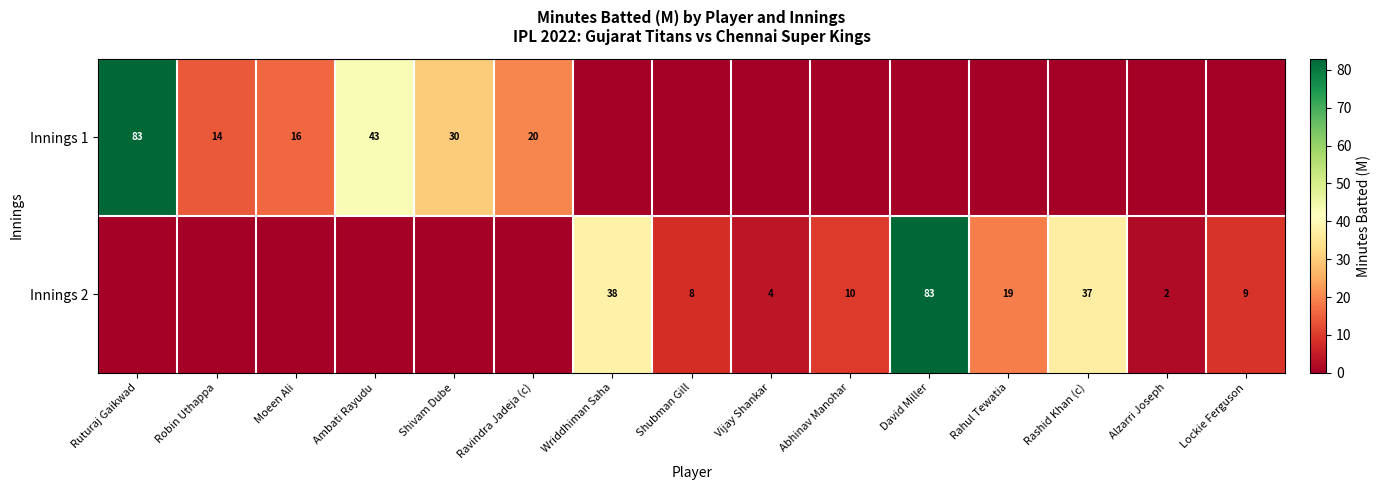

What is the sum of the Innings 1 values at Ravindra Jadeja (c) and Shivam Dube?

50